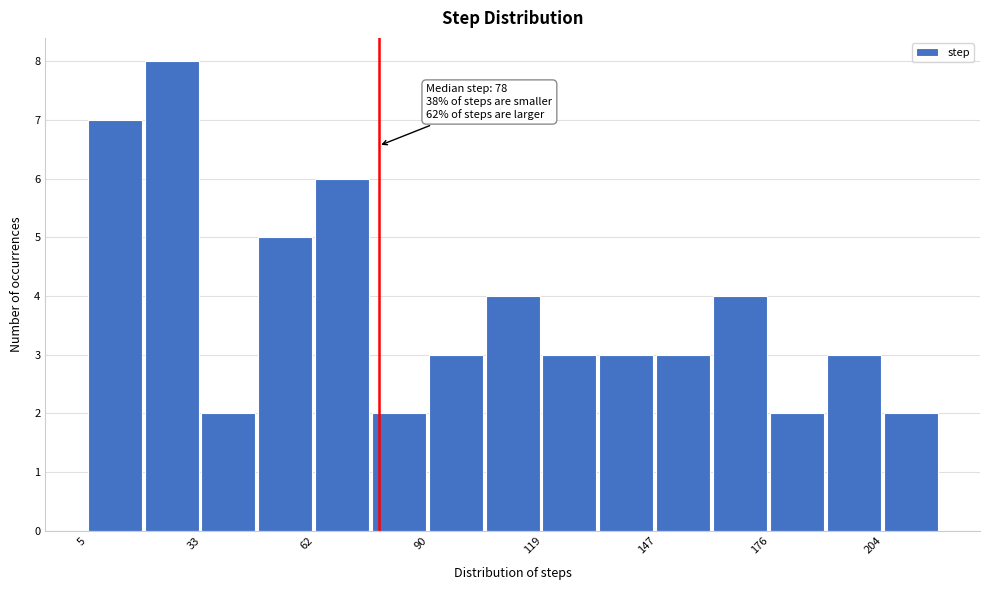

Read against the x-axis, roughly where is the centre of the tallest bar?

25